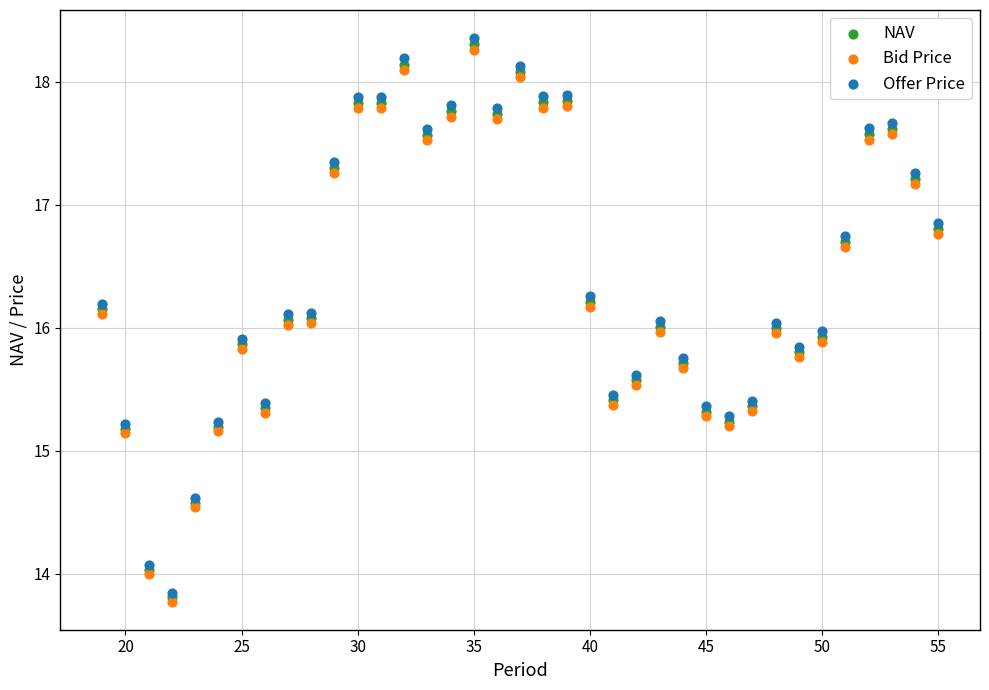

Which series contains the highest Y value?

Offer Price